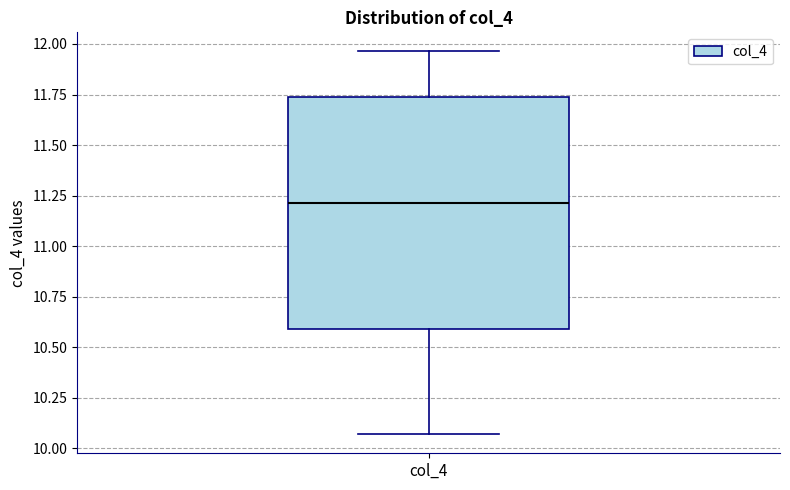

Where does the lower whisker of the box for col_4 end on the y-axis? The values are not printed on the chart, so give them approximately, as read against the axis.

10.05